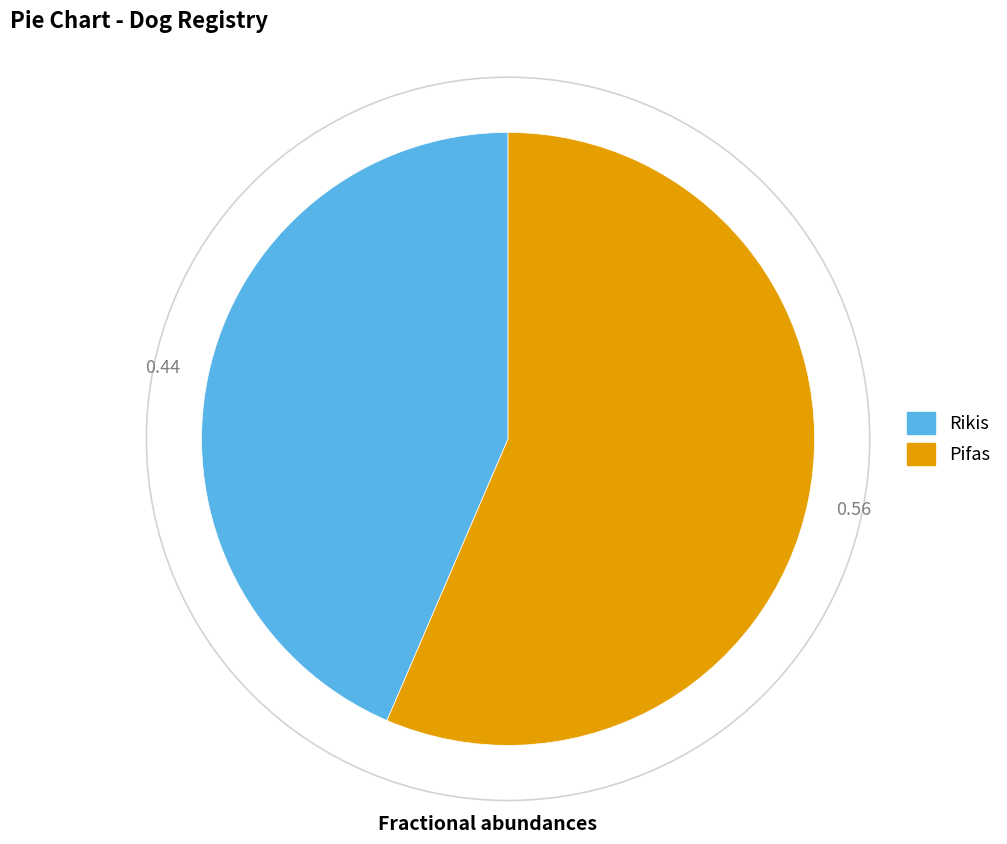

Is the sum of Rikis and Pifas greater than half?

Yes